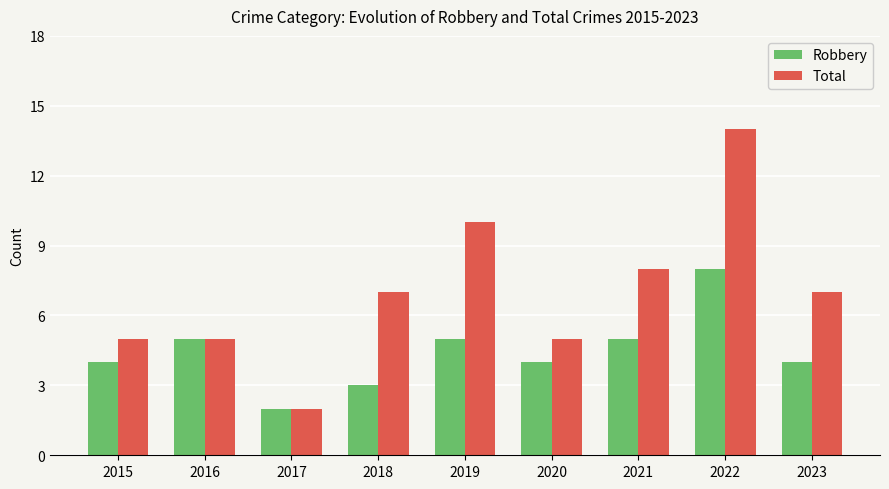

What is the greatest value displayed?

14